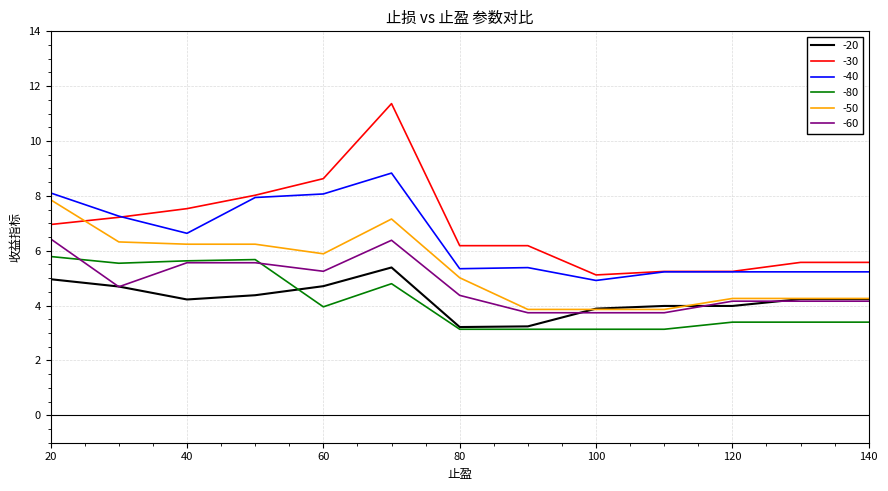

True or false: -50 and -20 intersect in this chart.

True